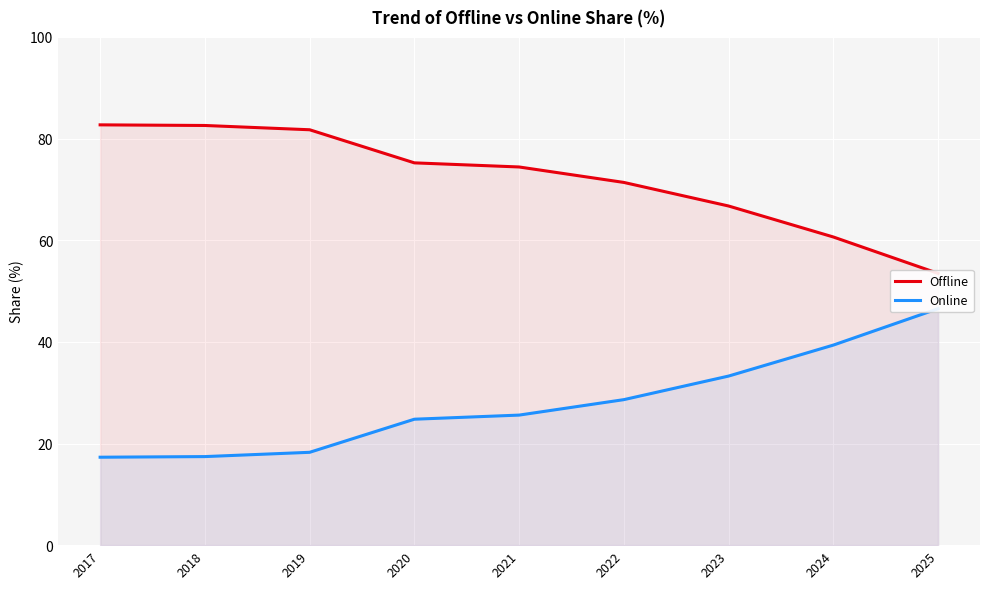

Between 2022 and 2023, which series saw the biggest shift?

Online